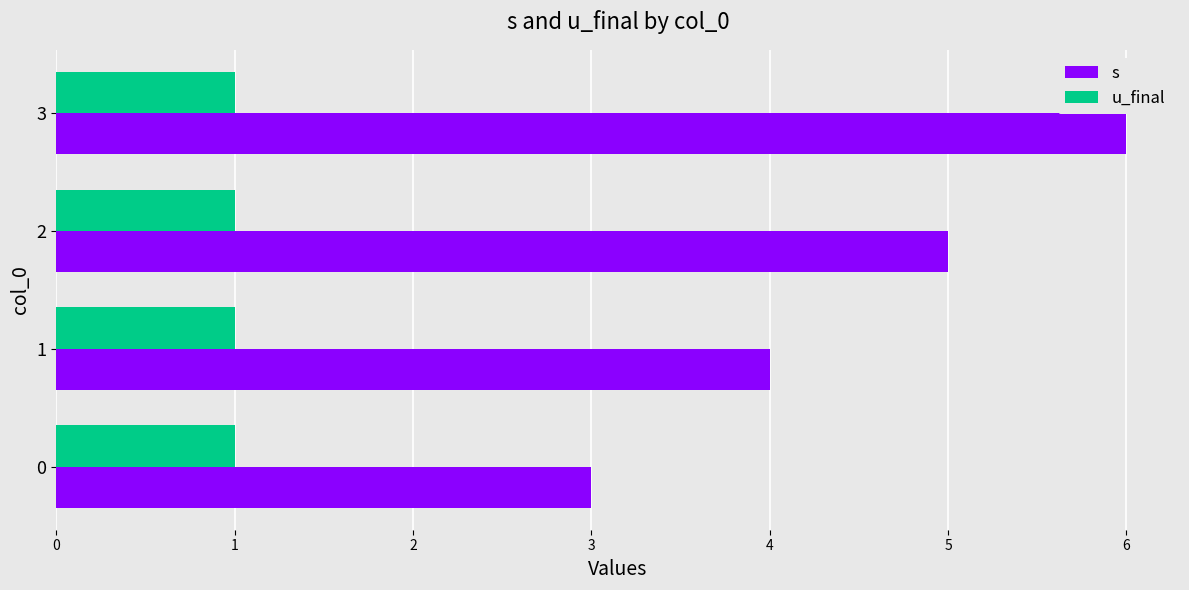

What is the difference between the highest and lowest values at 2?

4